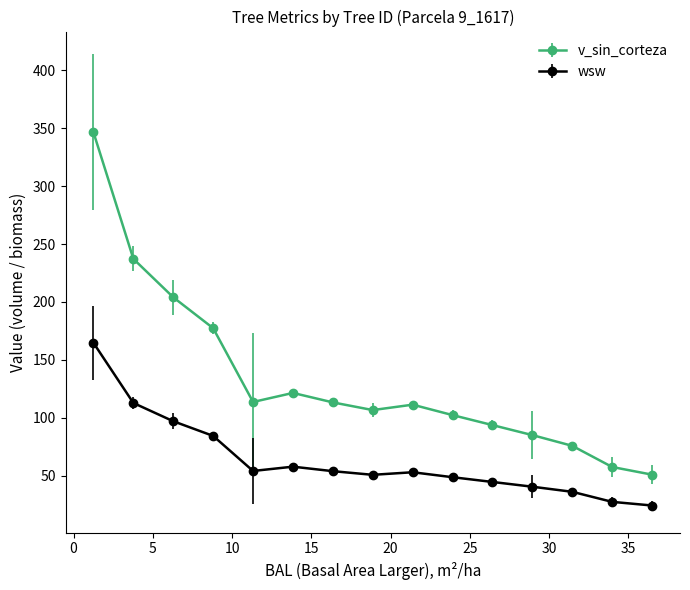

Which series has the widest spread of values?

v_sin_corteza